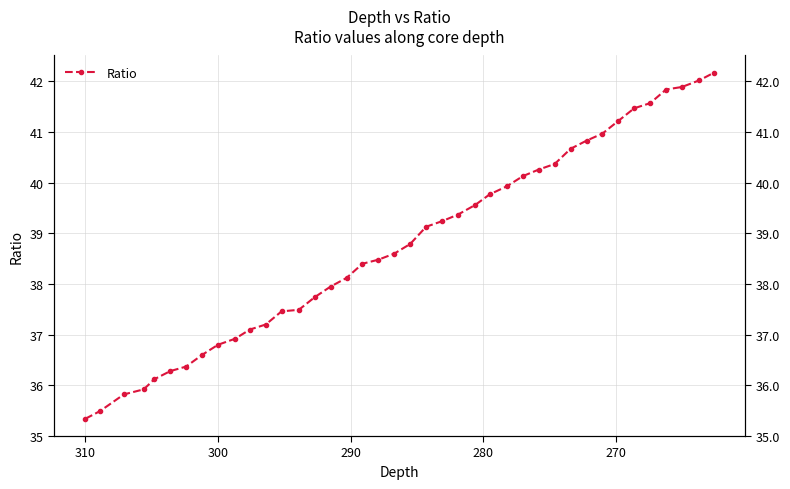

What is the difference between the maximum and minimum values?

6.8